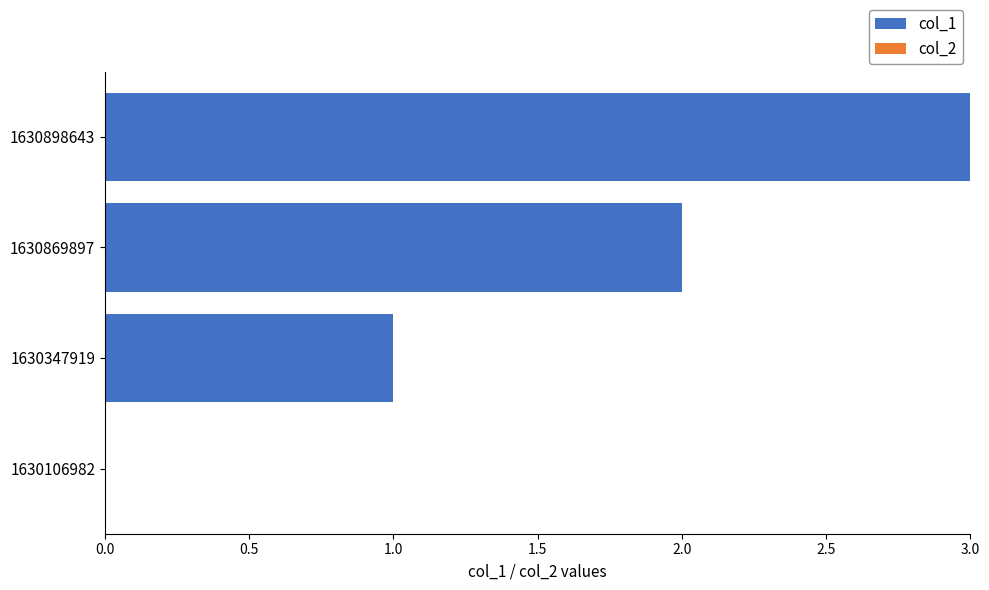

Which has a higher value, 1630106982 or 1630347919?

1630347919